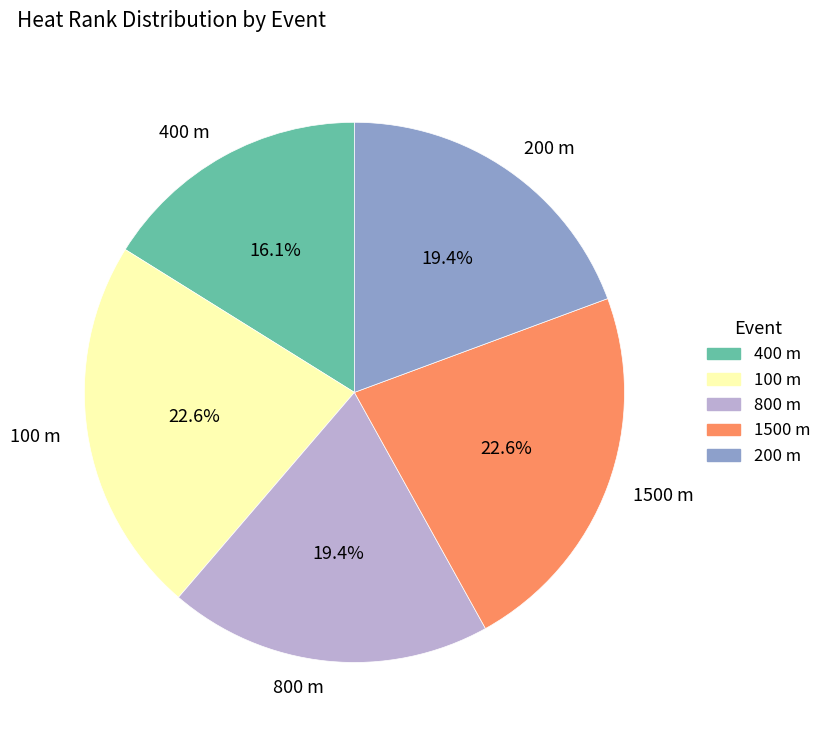

To the nearest percent, what is the difference between the 200 m and 400 m slice percentages?

3%